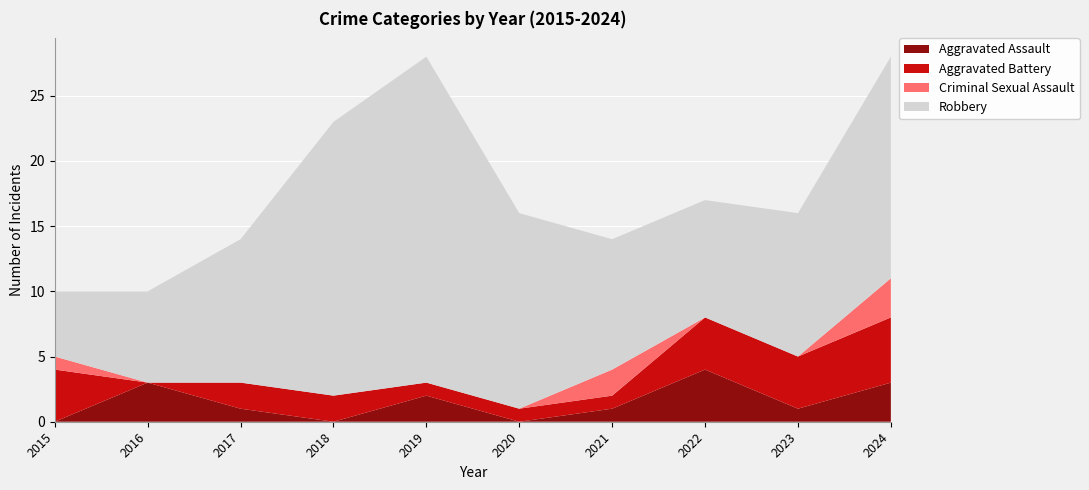

Reading right to left, list all the values displayed in this chart.

Aggravated Assault: 3	1	4	1	0	2	0	1	3	0
Aggravated Battery: 5	4	4	1	1	1	2	2	0	4
Criminal Sexual Assault: 3	0	0	2	0	0	0	0	0	1
Robbery: 17	11	9	10	15	25	21	11	7	5